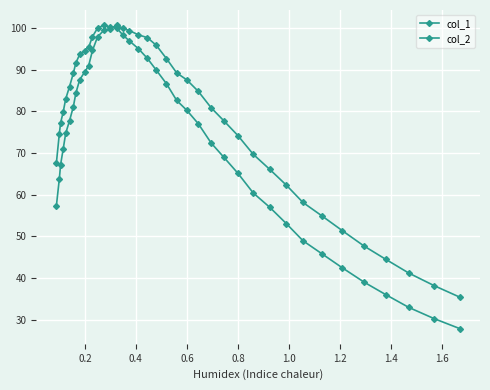

Count the number of categories in the chart.

39